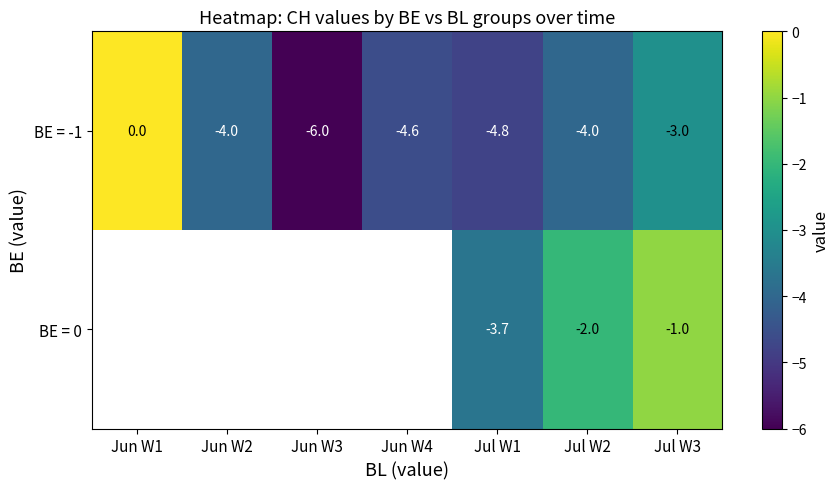

What is the average value of the BE = -1 series?

-3.8